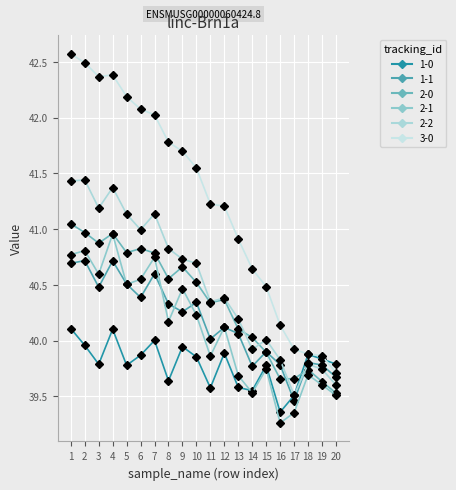

What is the smallest value displayed?

39.3